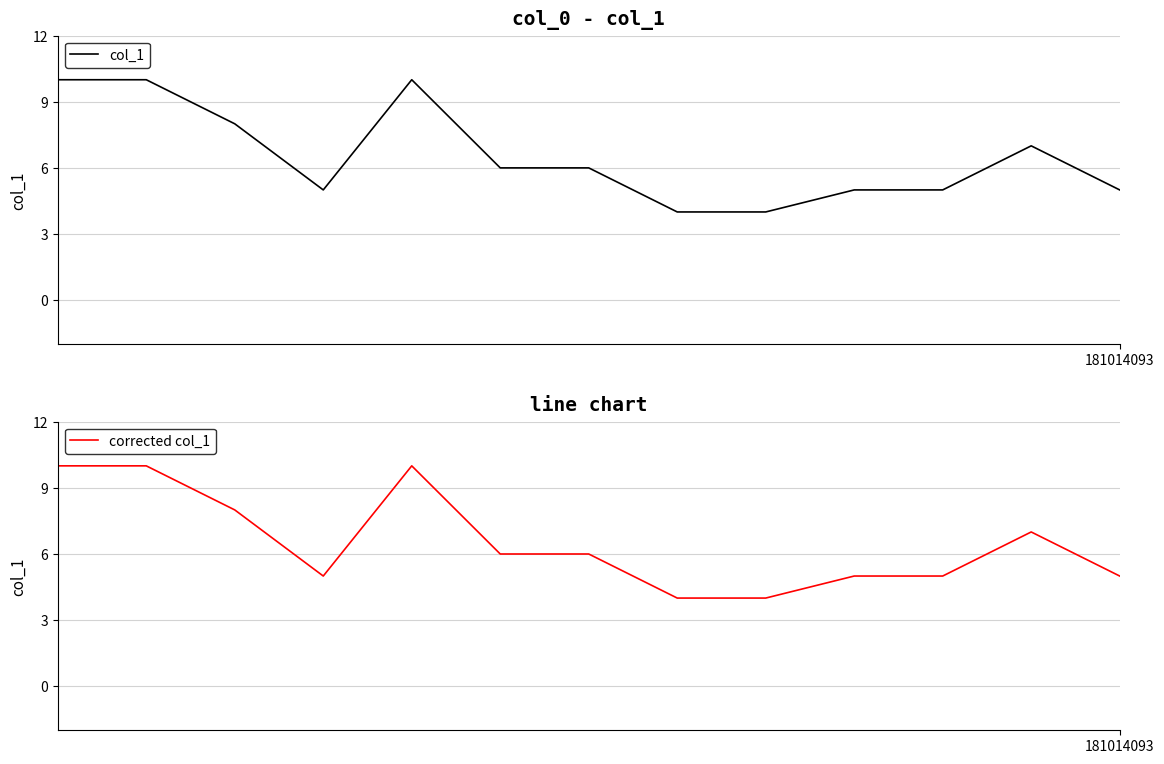

List the series in order of their peak value, lowest first.

col_1, corrected col_1